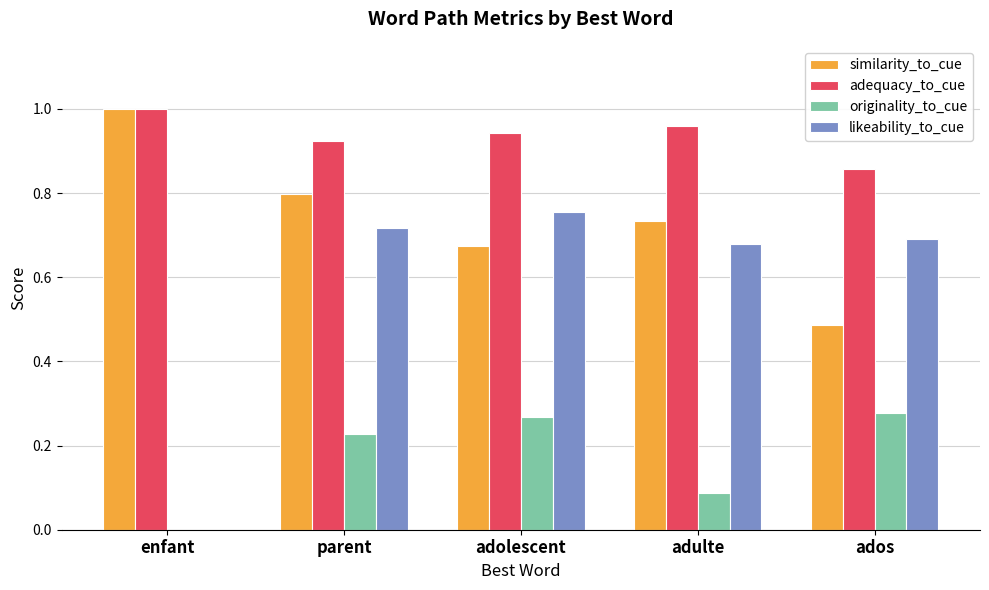

What is the total value across all series at ados?

2.3